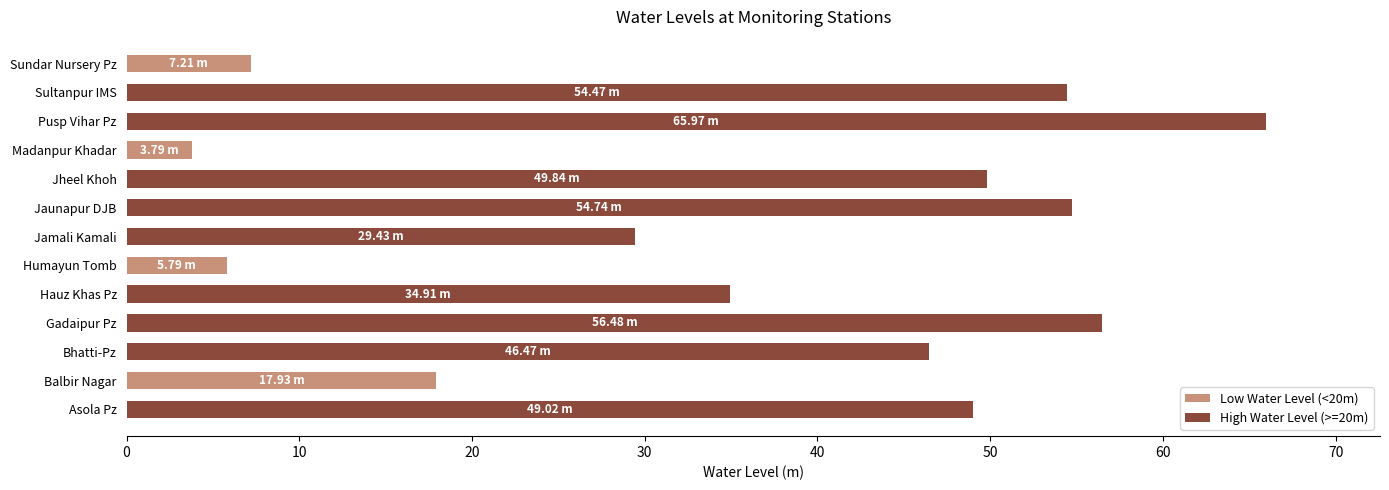

How many data points does each series have?

13